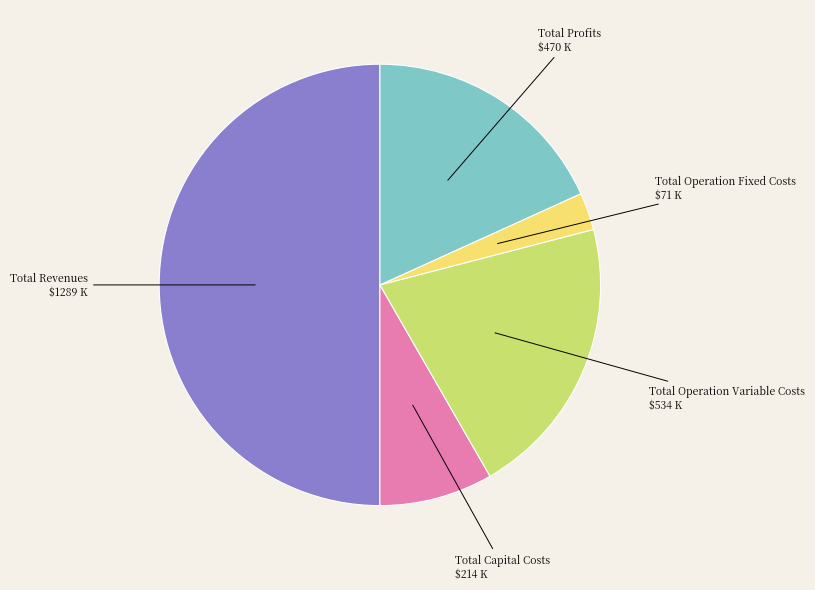

What is the largest slice in the pie chart?

Total Revenues